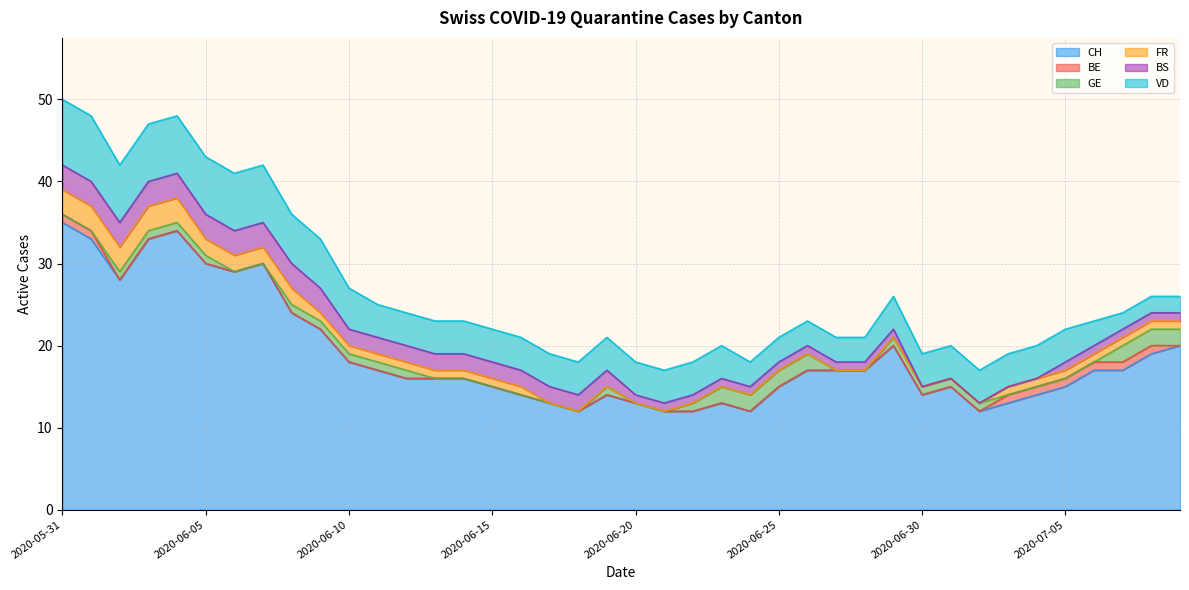

Which series has the widest spread of values?

CH